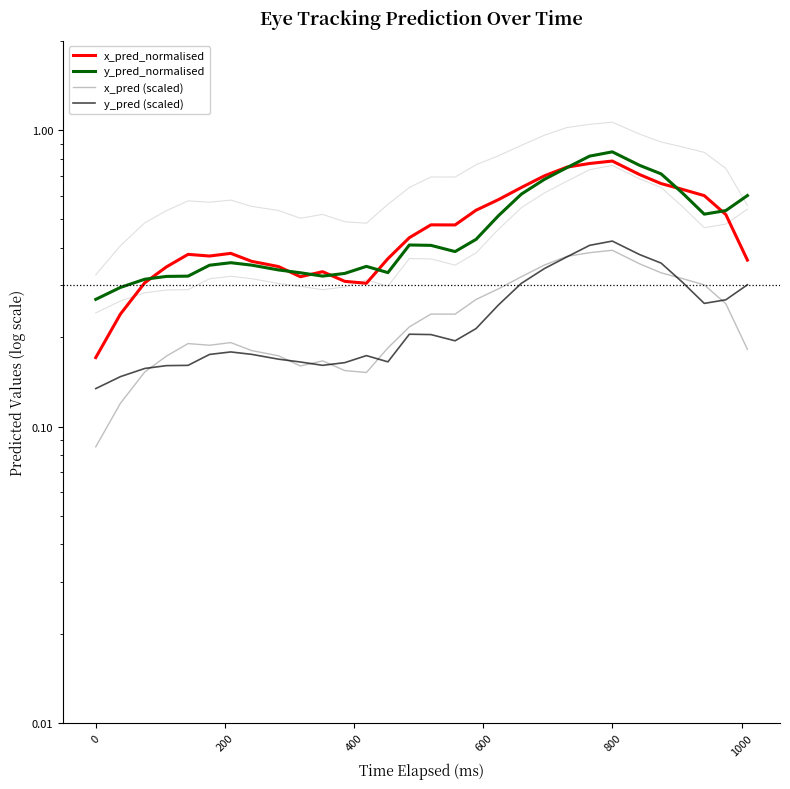

Reading left to right, extract all data points from this chart.

x_pred_normalised: 0.2	0.2	0.3	0.3	0.4	0.4	0.4	0.4	0.3	0.3	0.3	0.3	0.3	0.4	0.4	0.5	0.5	0.5	0.6	0.6	0.7	0.8	0.8	0.8	0.7	0.7	0.6	0.6	0.5	0.4
y_pred_normalised: 0.3	0.3	0.3	0.3	0.3	0.4	0.4	0.4	0.3	0.3	0.3	0.3	0.3	0.3	0.4	0.4	0.4	0.4	0.5	0.6	0.7	0.7	0.8	0.8	0.8	0.7	0.6	0.5	0.5	0.6
x_pred (scaled): 0.1	0.1	0.2	0.2	0.2	0.2	0.2	0.2	0.2	0.2	0.2	0.2	0.2	0.2	0.2	0.2	0.2	0.3	0.3	0.3	0.4	0.4	0.4	0.4	0.4	0.3	0.3	0.3	0.3	0.2
y_pred (scaled): 0.1	0.1	0.2	0.2	0.2	0.2	0.2	0.2	0.2	0.2	0.2	0.2	0.2	0.2	0.2	0.2	0.2	0.2	0.3	0.3	0.3	0.4	0.4	0.4	0.4	0.4	0.3	0.3	0.3	0.3